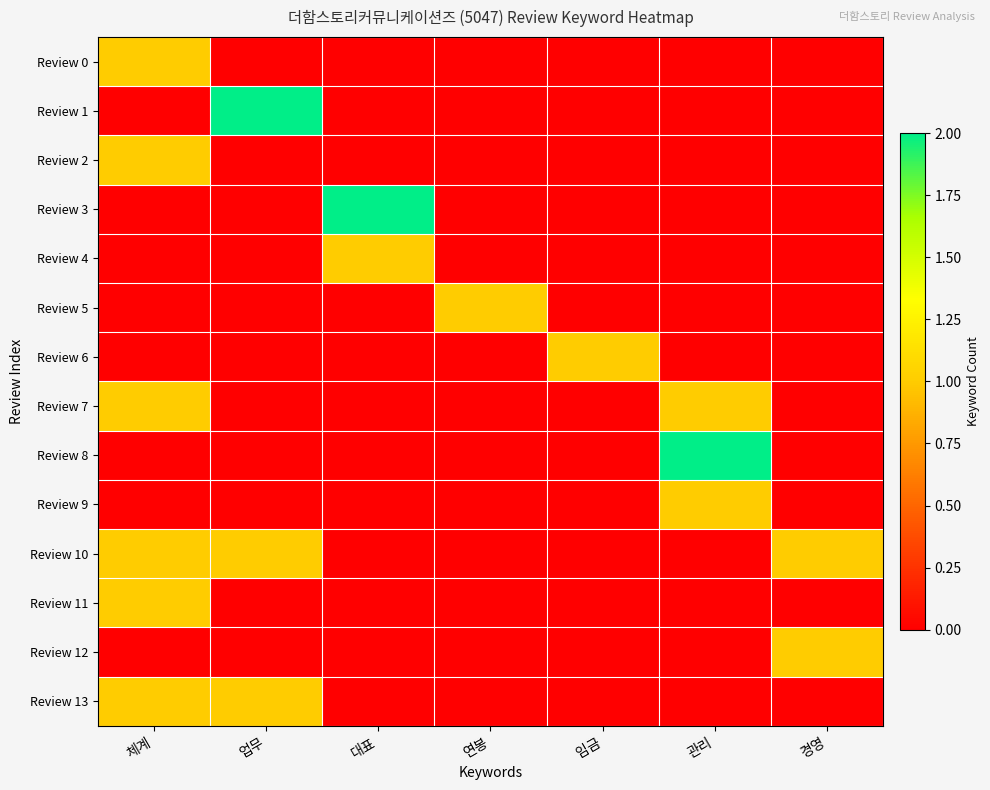

At how many categories does at least one series exceed 1?

3